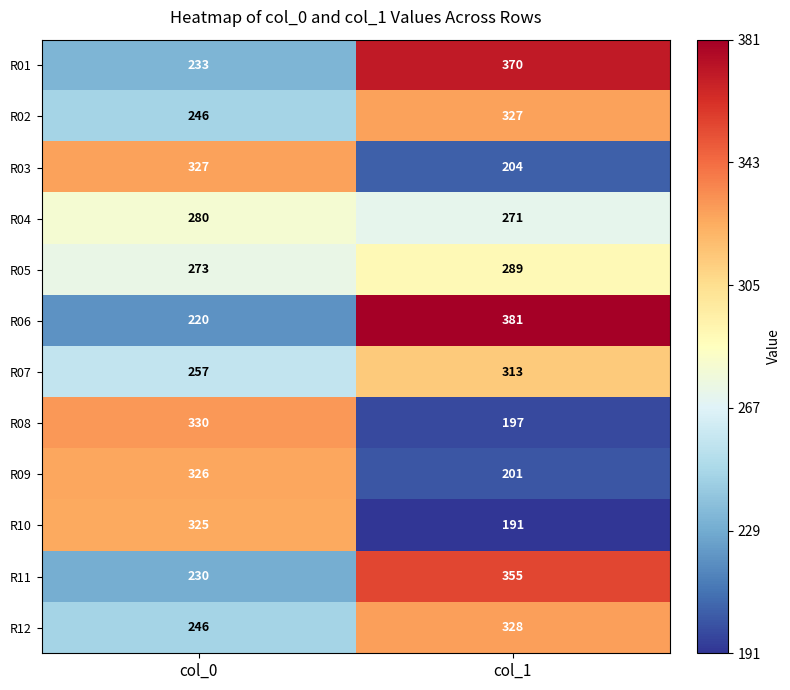

At how many categories does at least one series exceed 287?

2